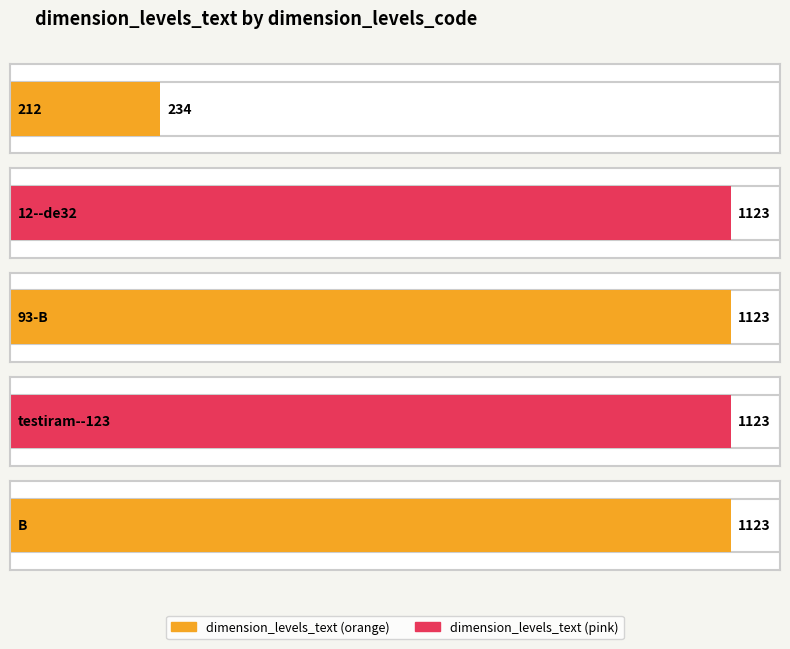

List the labels in order of value, smallest first.

212, 12--de32, 93-B, testiram--123, B